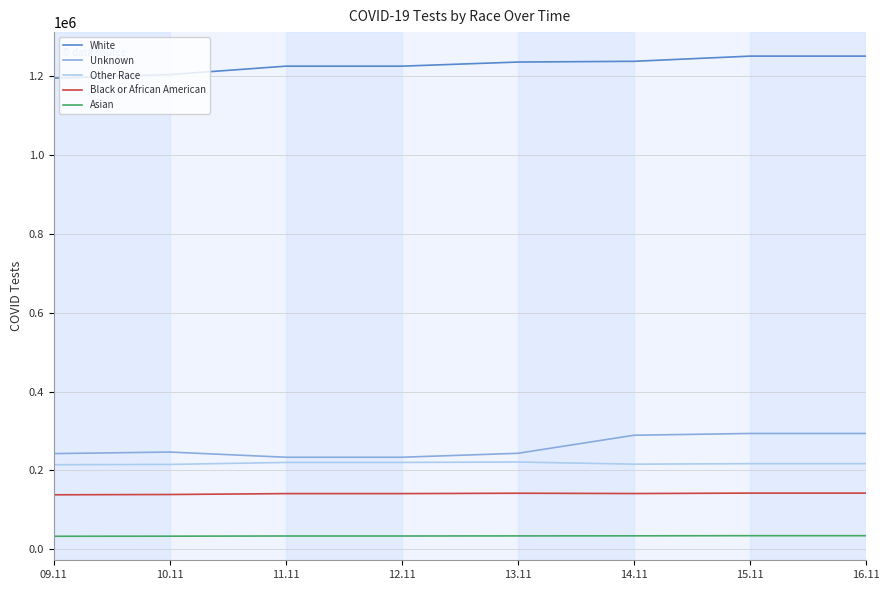

The value of Other Race at 12.11 is 299589. True or false?

False